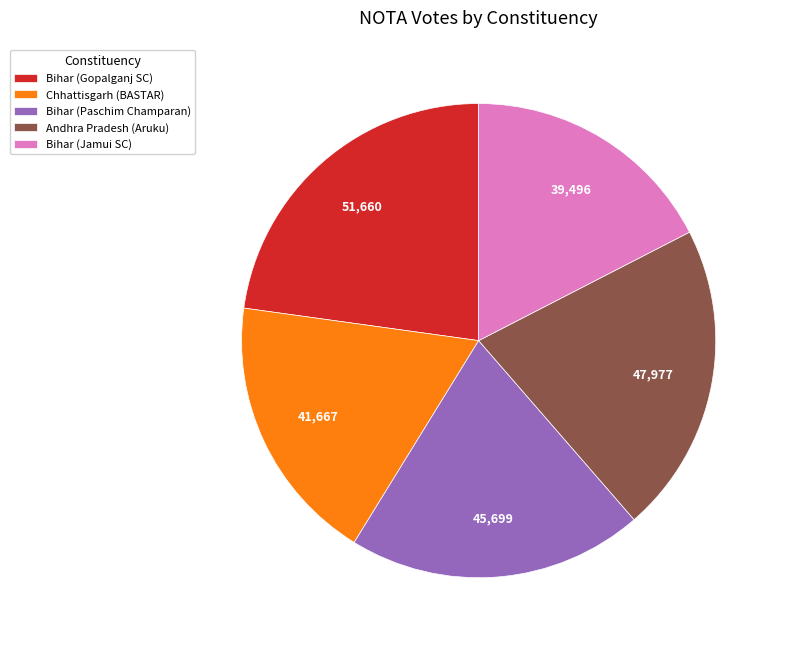

Is it true that Bihar (Gopalganj SC) is 9% of the pie?

False